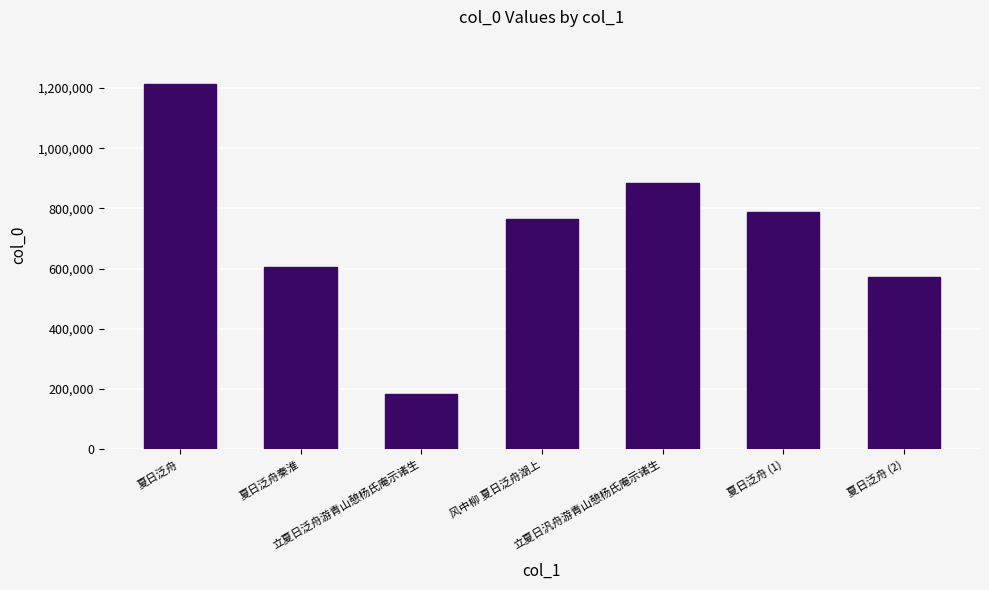

What is the label of the 6th bar from the left?

夏日泛舟 (1)